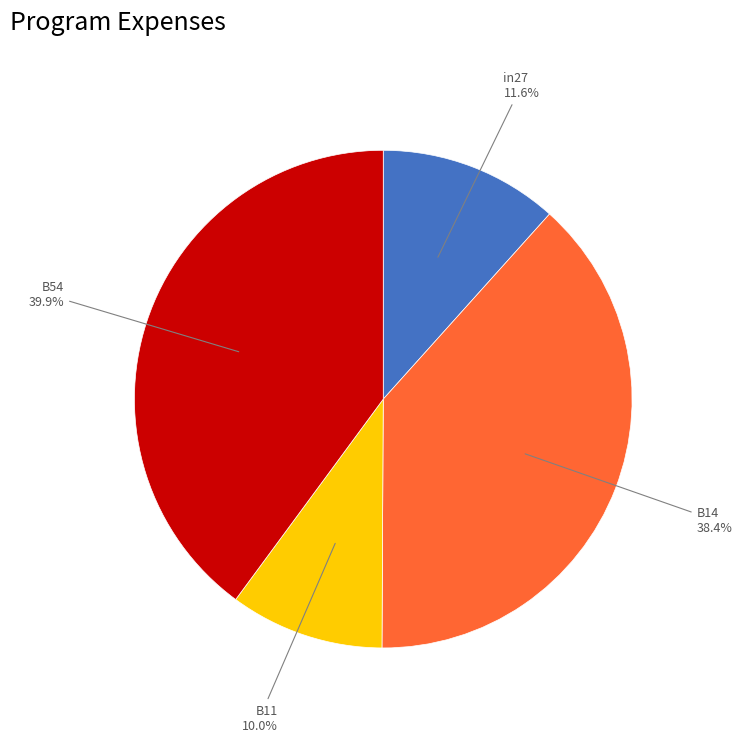

Count the number of slices in the pie.

4